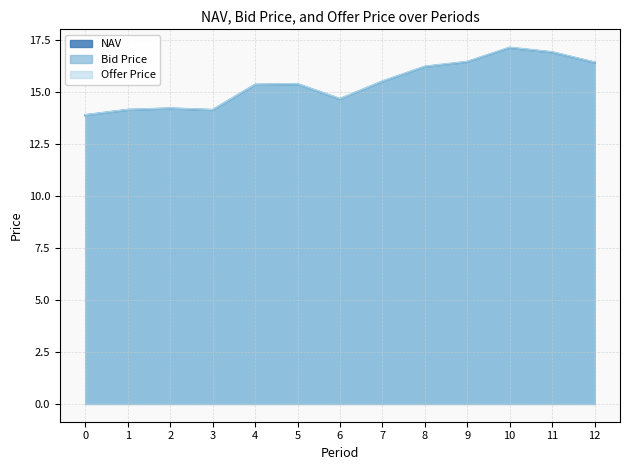

List the series in order of their peak value, highest first.

Offer Price, NAV, Bid Price